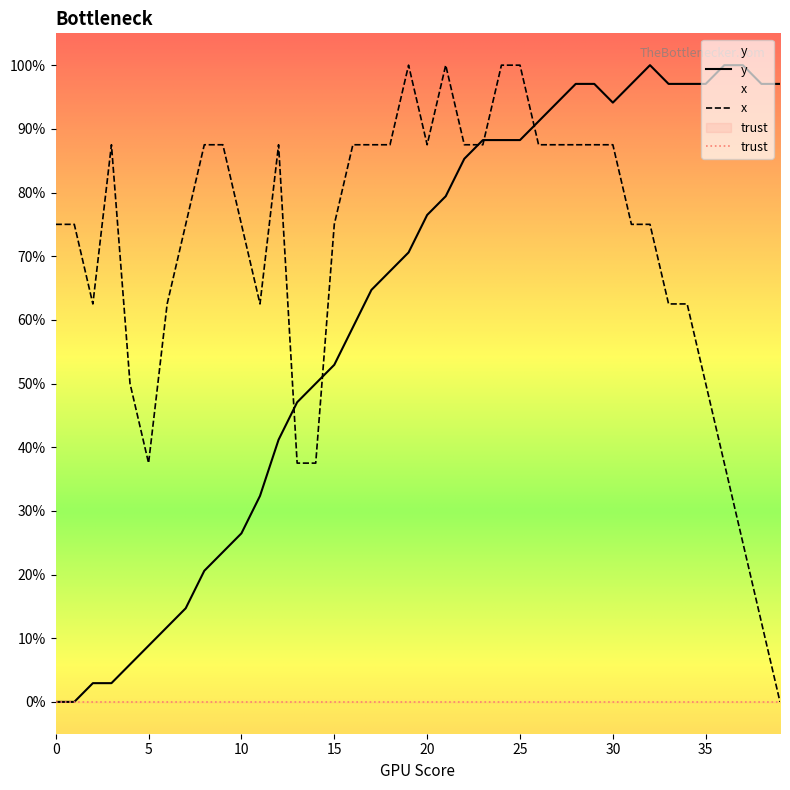

Which category has the highest value across all series?

32